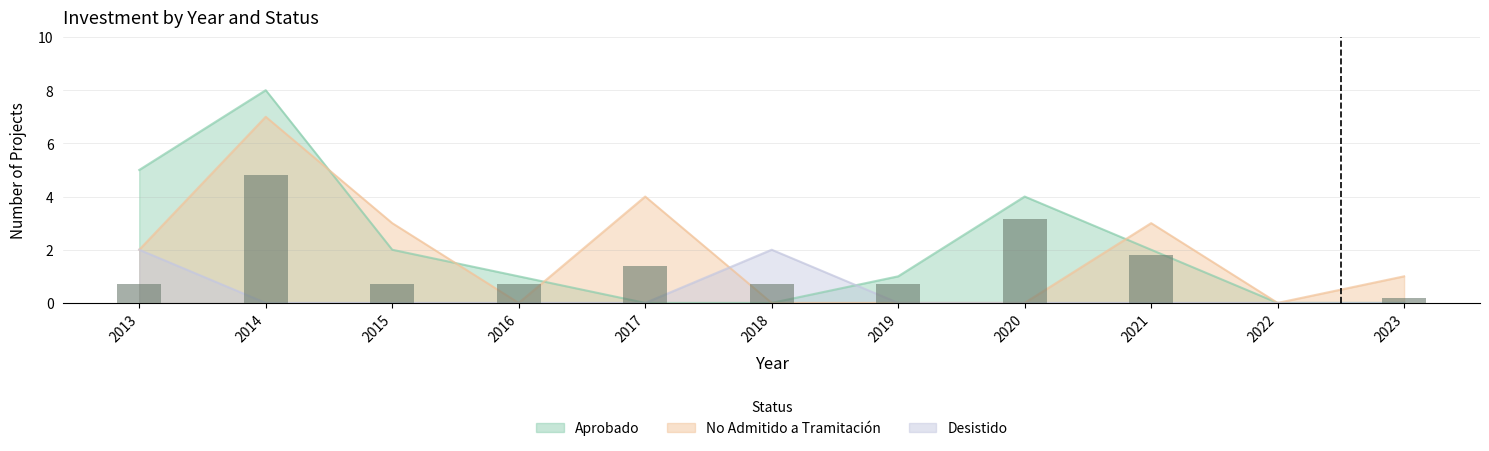

Are the bars grouped side by side (vs. stacked)?

No